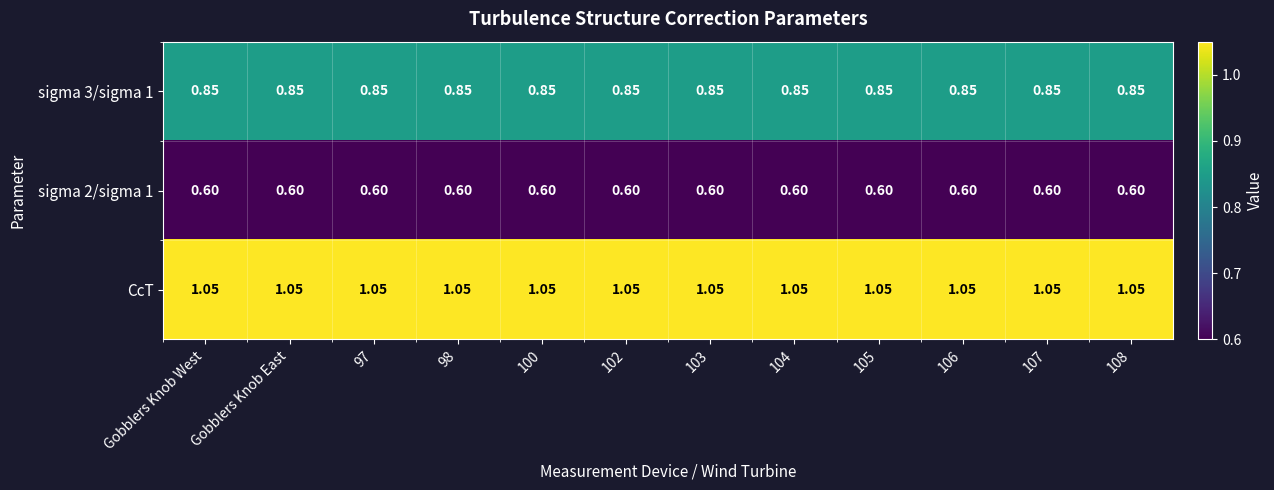

Which series has the largest total across all categories?

CcT